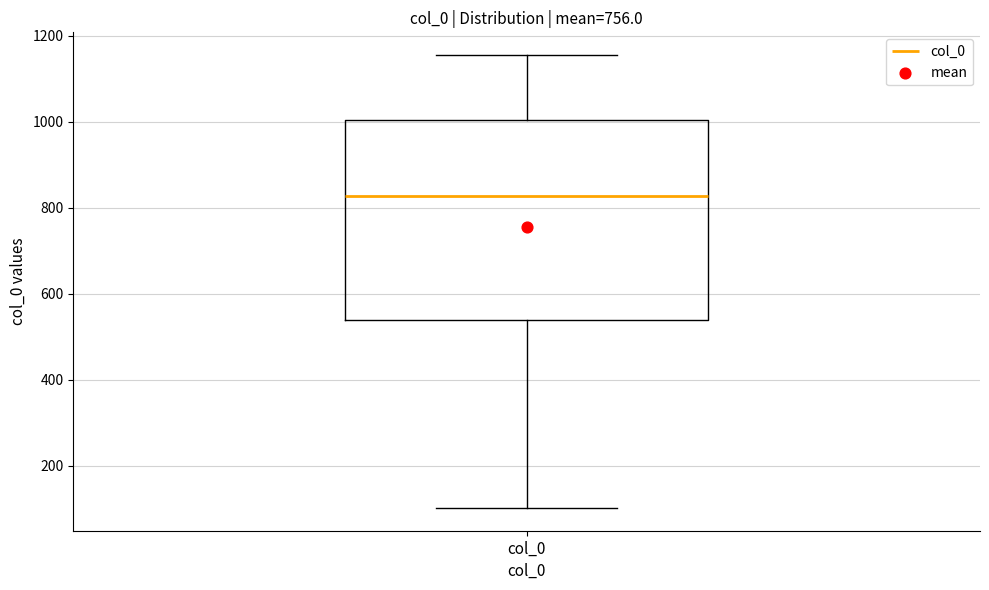

Where does the median line of the box for col_0 sit on the y-axis? The values are not printed on the chart, so give them approximately, as read against the axis.

820